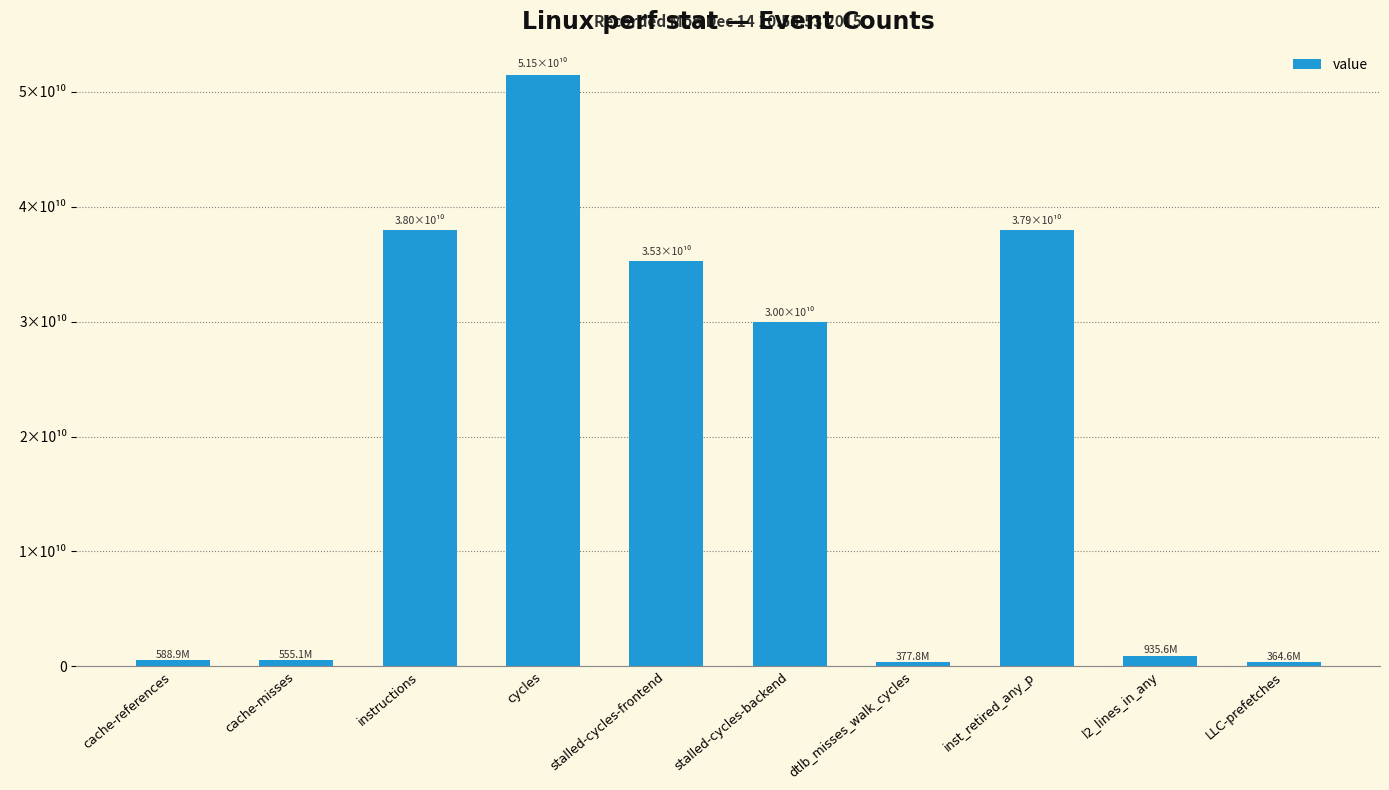

Count the number of data series in this chart.

1